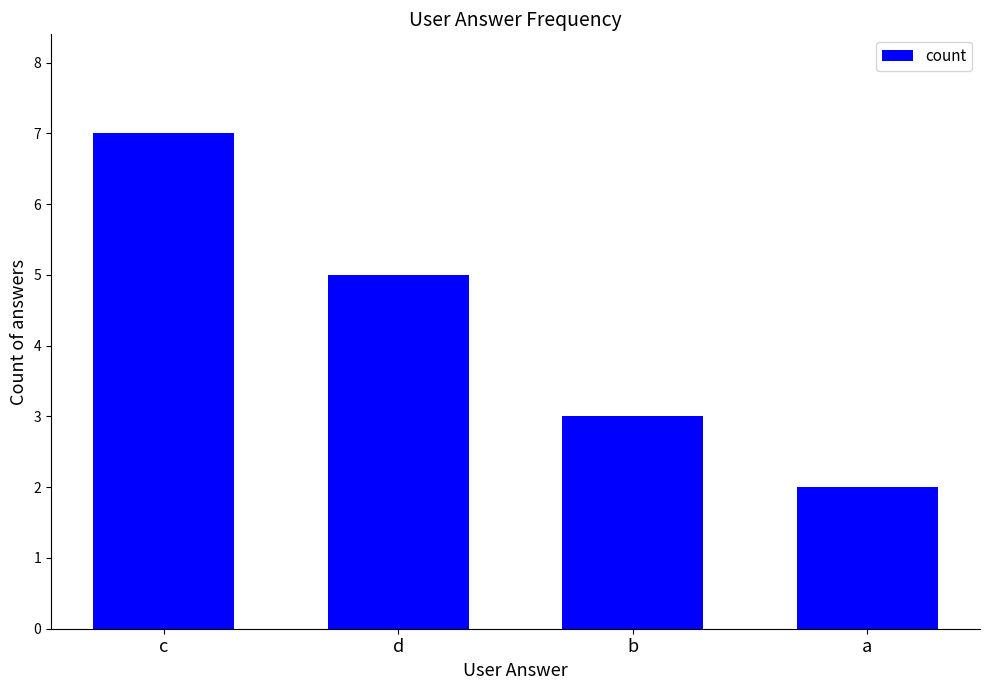

What is the label of the 1st bar from the right?

a